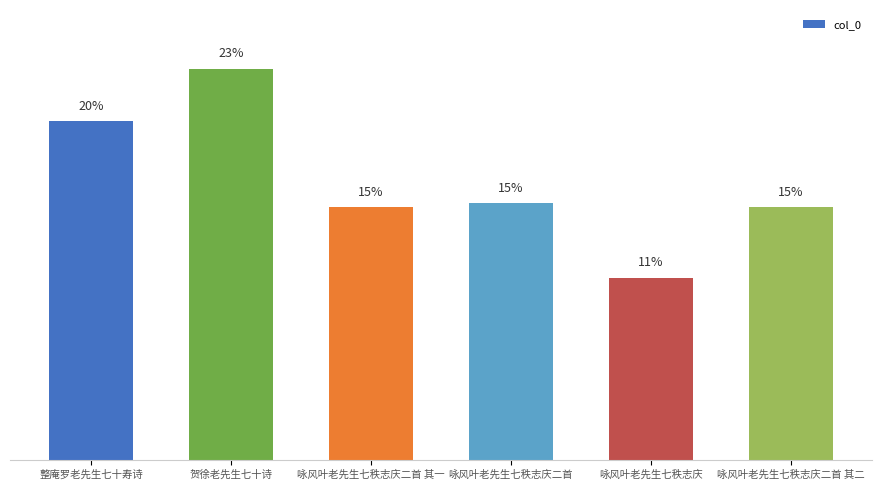

Does the chart contain any negative values?

No